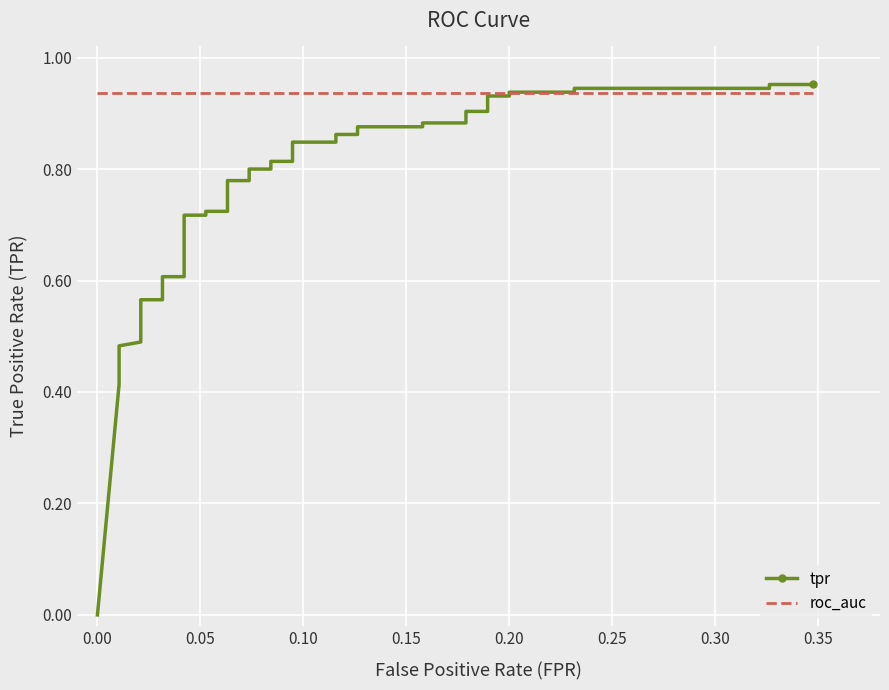

What is the value of the tpr point at the 13th from the left?

0.7